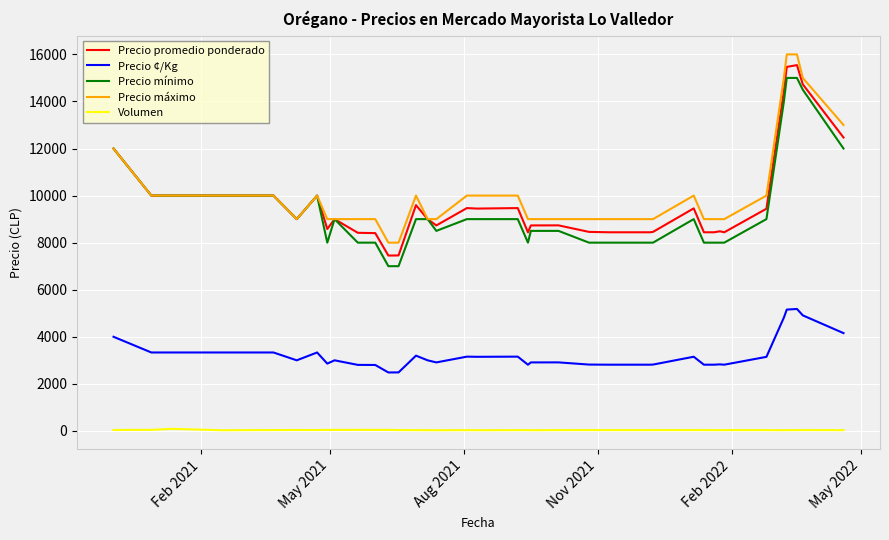

What is the highest value of the Precio mínimo series?

15000